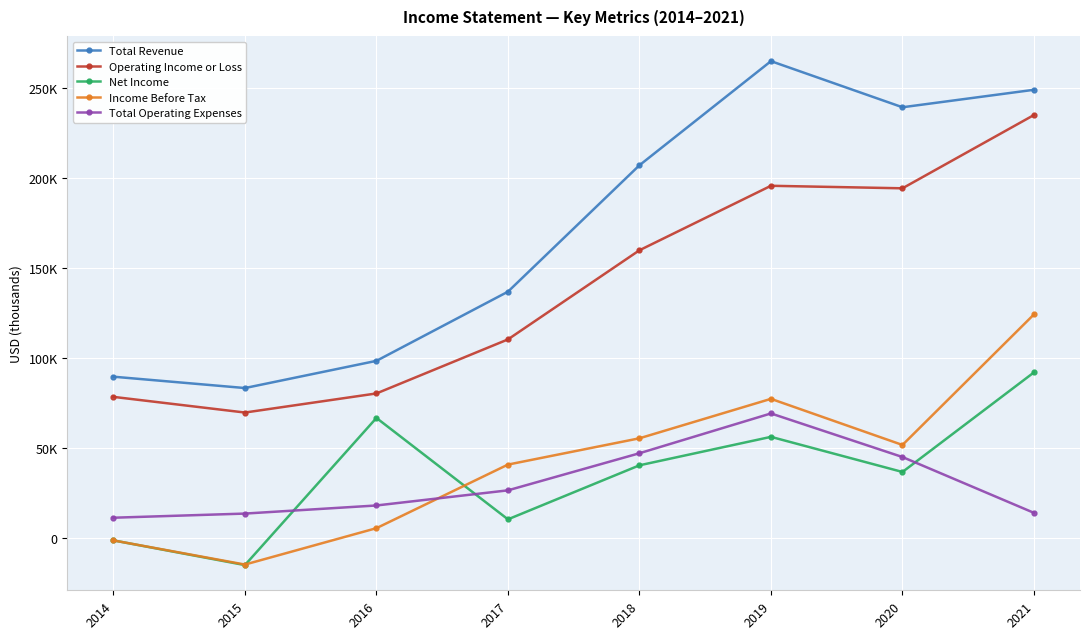

Is this an area chart (filled region under the line)?

No